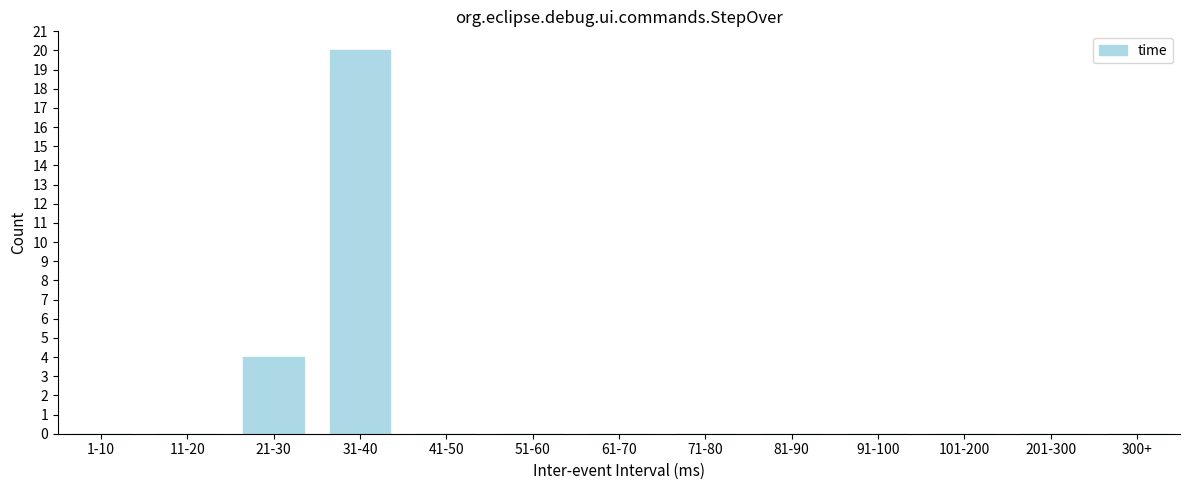

Reading right to left, transcribe all the data shown in this chart.

300+=0	201-300=0	101-200=0	91-100=0	81-90=0	71-80=0	61-70=0	51-60=0	41-50=0	31-40=20	21-30=4	11-20=0	1-10=0